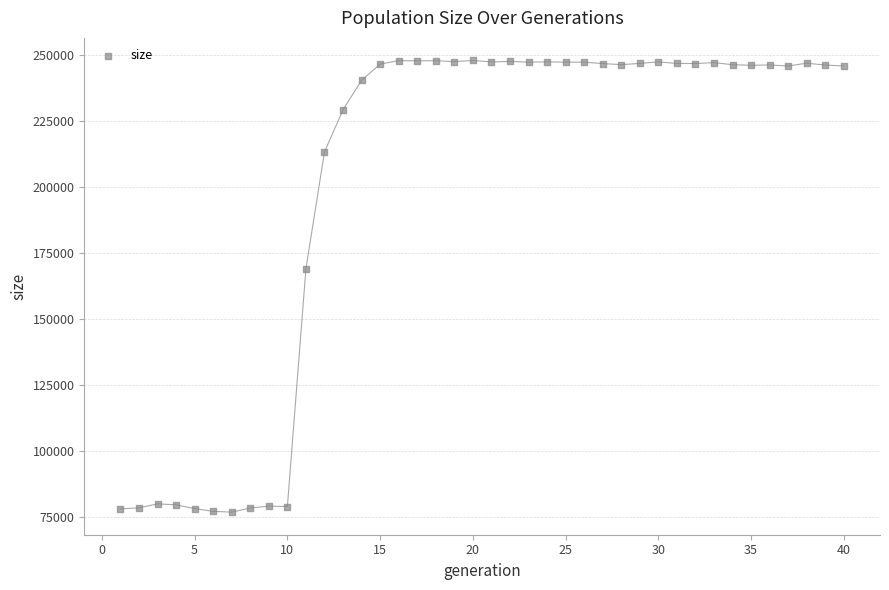

What is the range of Y values (max minus min)?

170809